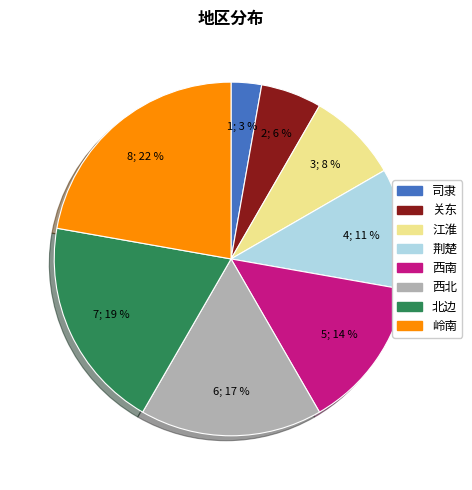

Count the number of slices in the pie.

8